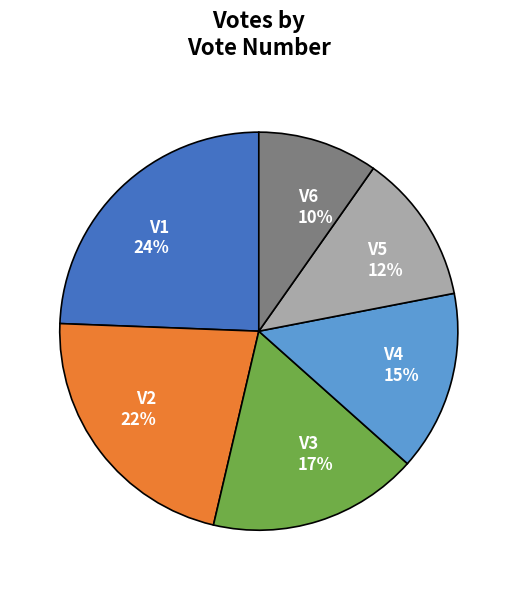

To the nearest percent, what is the average slice percentage?

17%